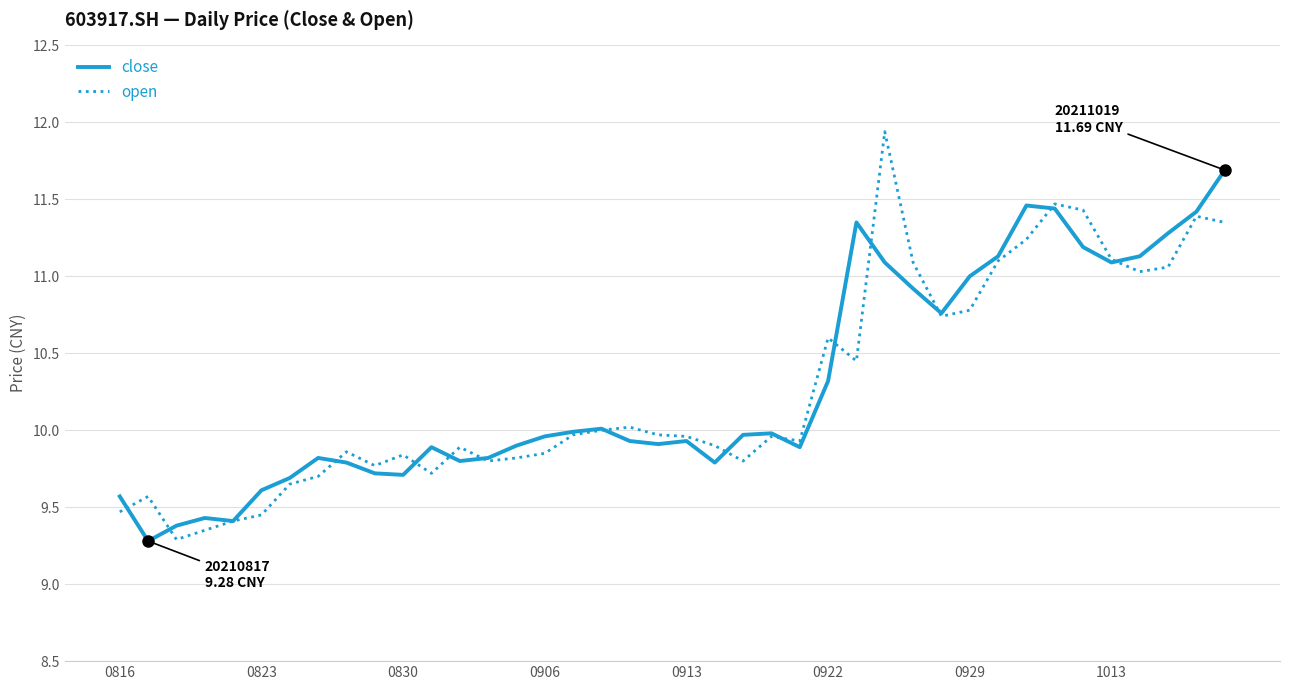

Which series has the widest spread of values?

open